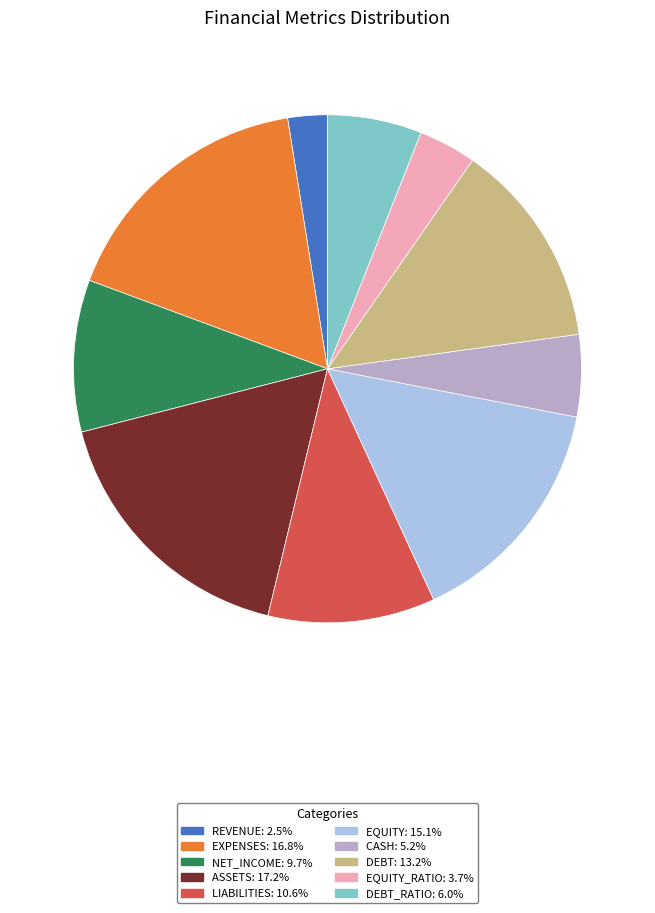

Is there a majority slice in this chart?

No